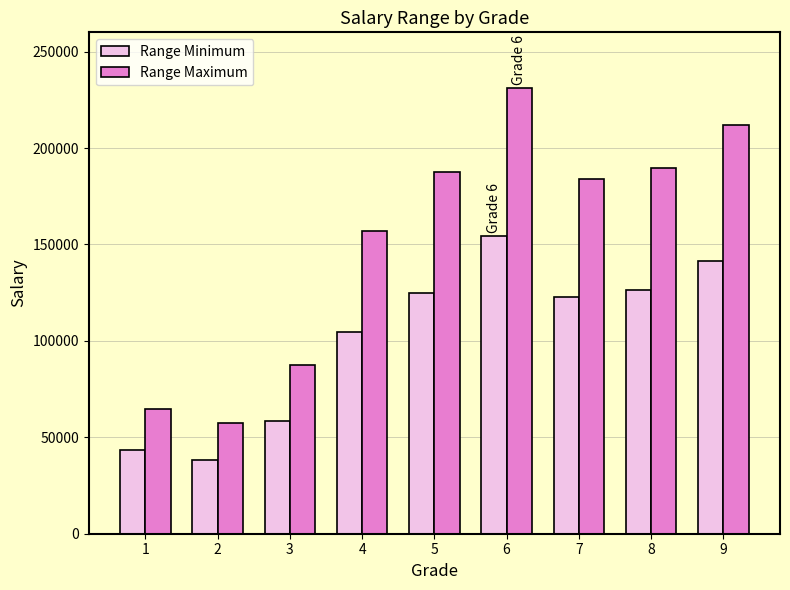

List the series in order of their overall mean, highest first.

Range Maximum, Range Minimum